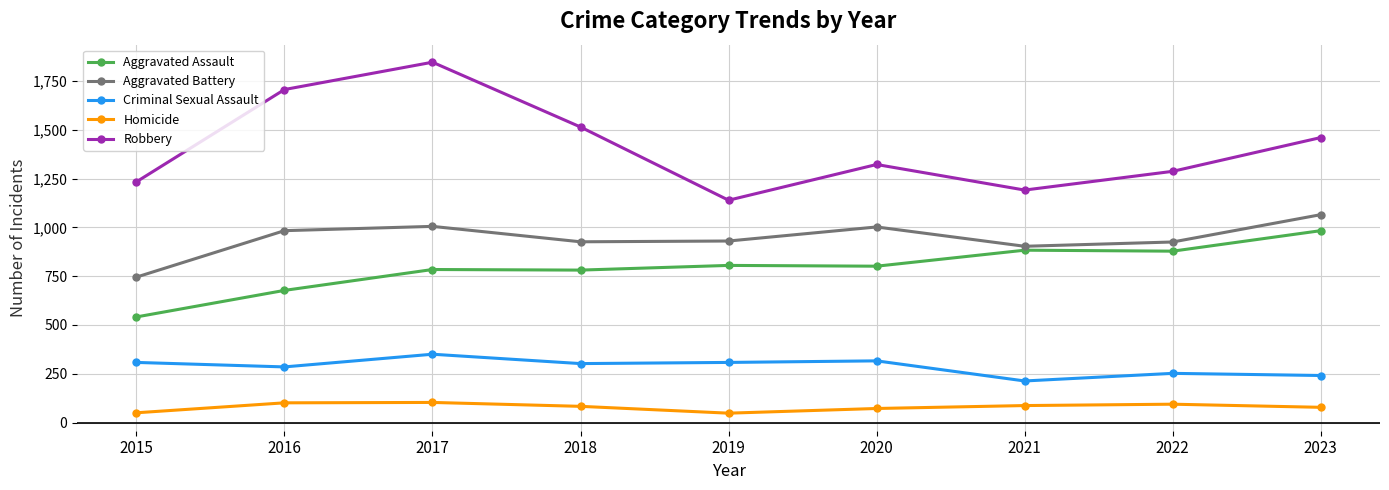

True or false: Criminal Sexual Assault and Aggravated Battery intersect in this chart.

False